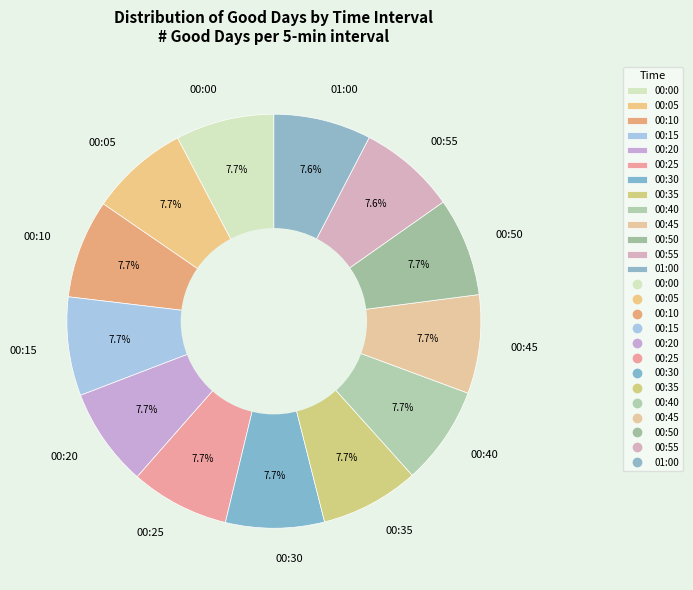

Is there any slice that represents more than half of the pie?

No